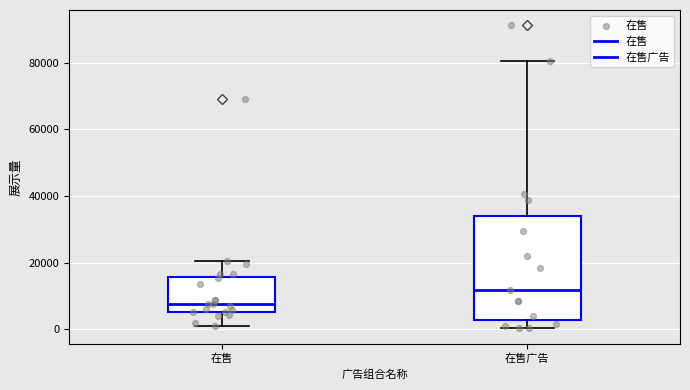

Reading left to right, transcribe this box plot: for each box, give where its median line is, the range the box spans, and where its two whiskers end, as read against the y-axis. The values are not printed on the chart, so give them approximately, as read against the axis.

在售: median 8000, box 6000 to 16000, whiskers 0 to 20000
在售广告: median 12000, box 2000 to 34000, whiskers 0 to 80000